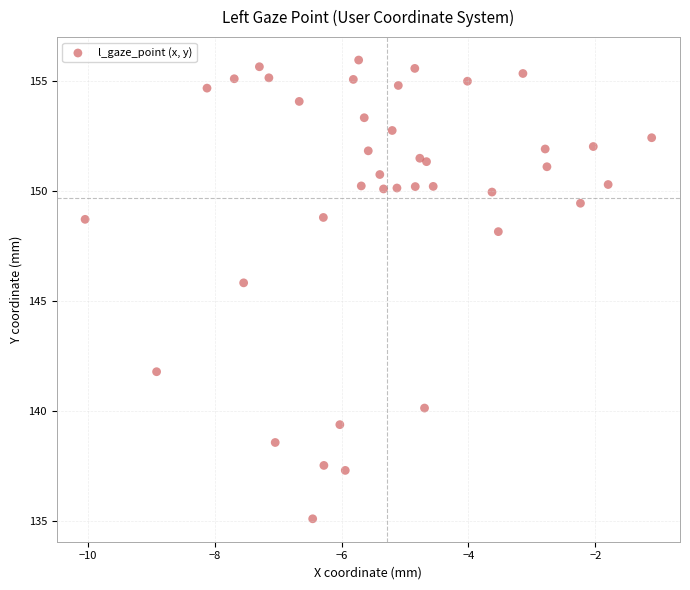

What Y value in the scatter plot is closest to 145?

145.8